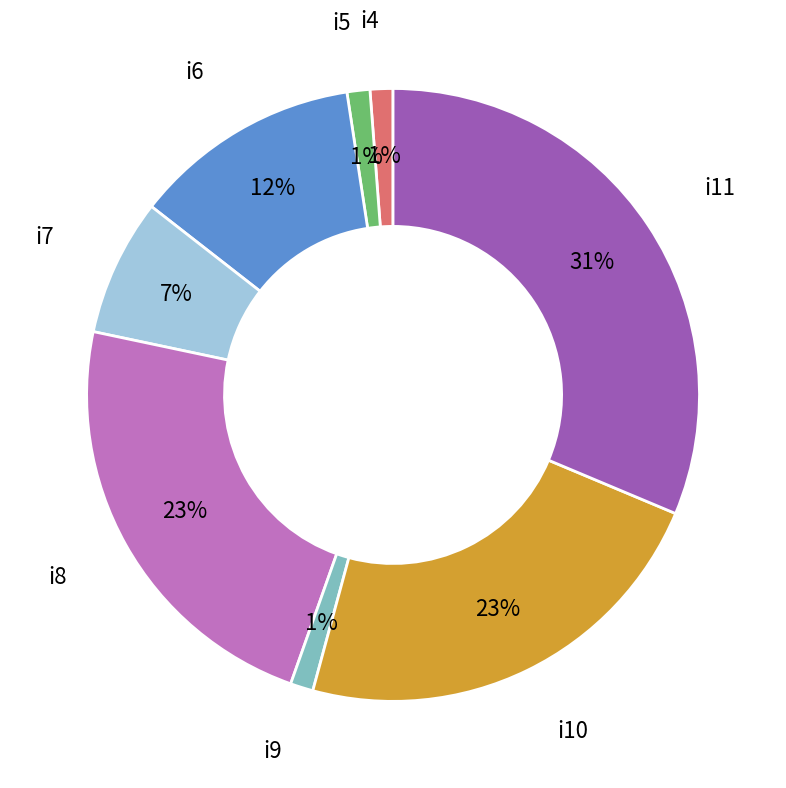

Is there a majority slice in this chart?

No